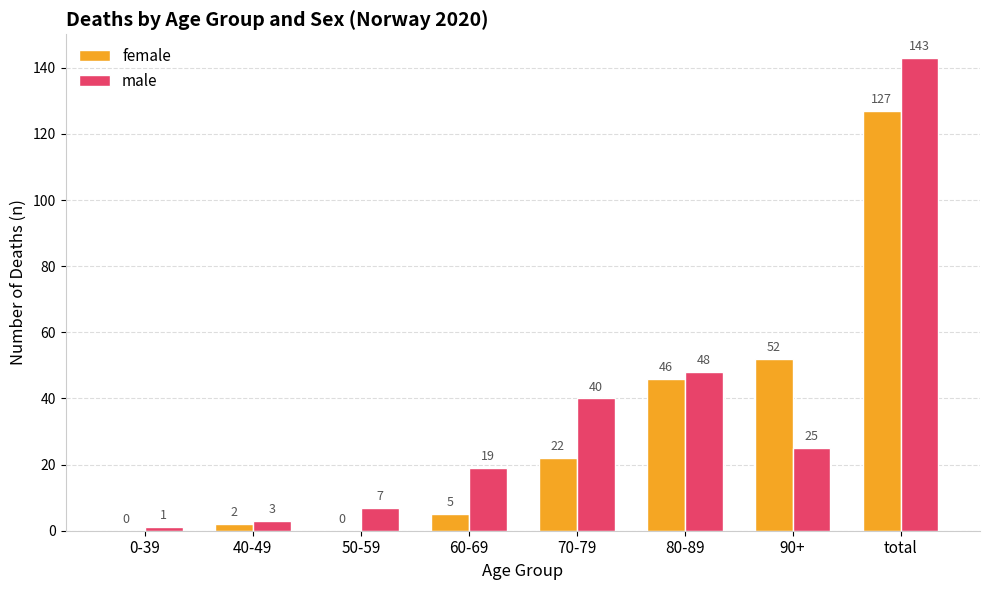

Which label corresponds to the largest value in the chart?

total